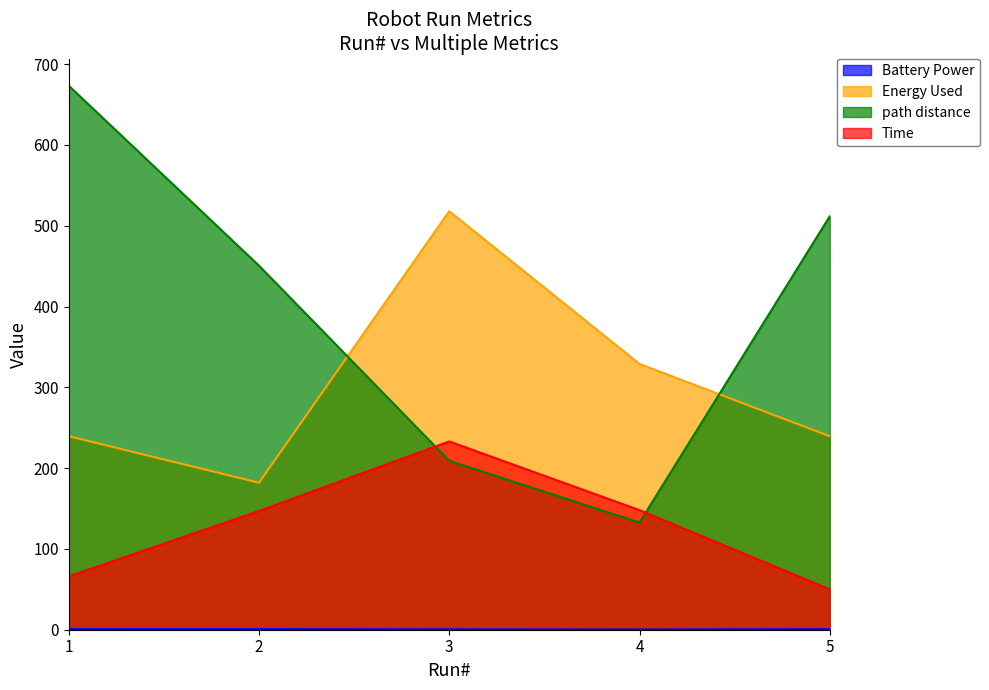

True or false: Battery Power and Time cross at least once.

False